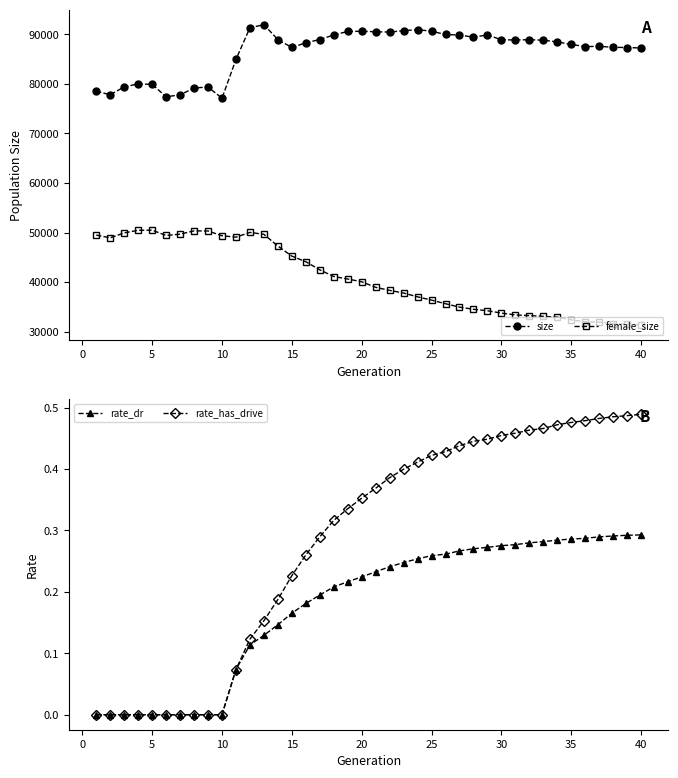

True or false: rate_dr has a value of 0.1 at 20.

False